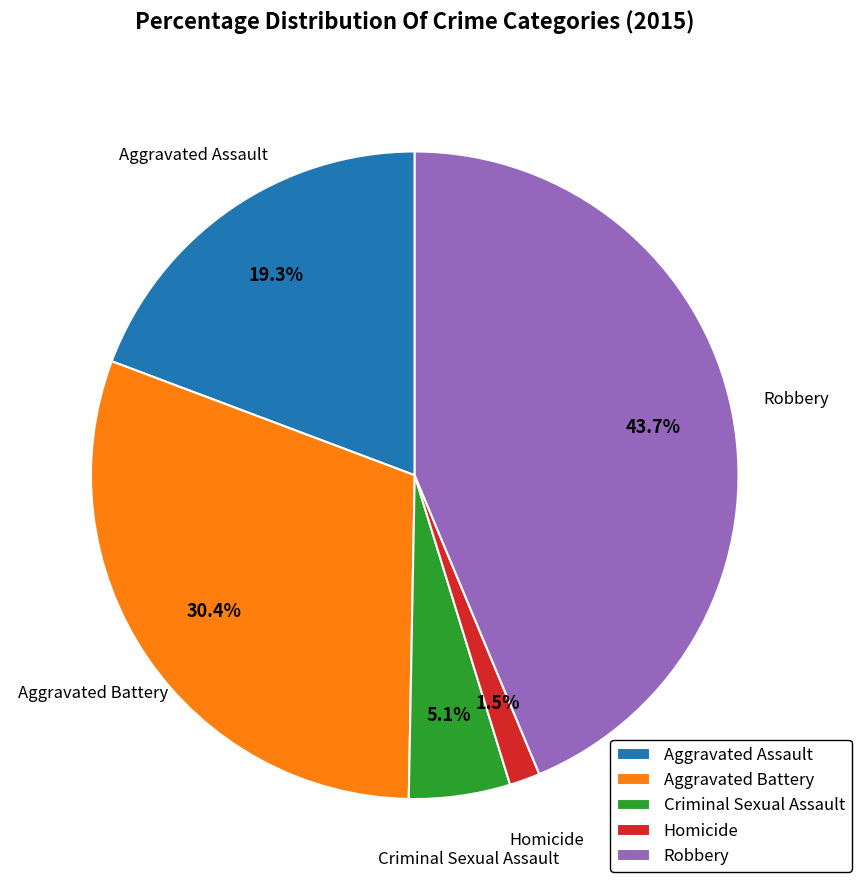

Which slice is the smallest?

Homicide